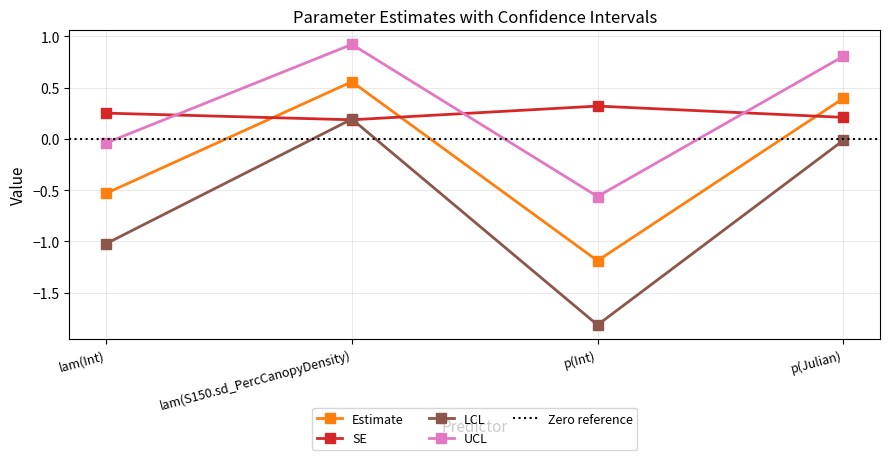

What is the sum of all SE values?

1.0